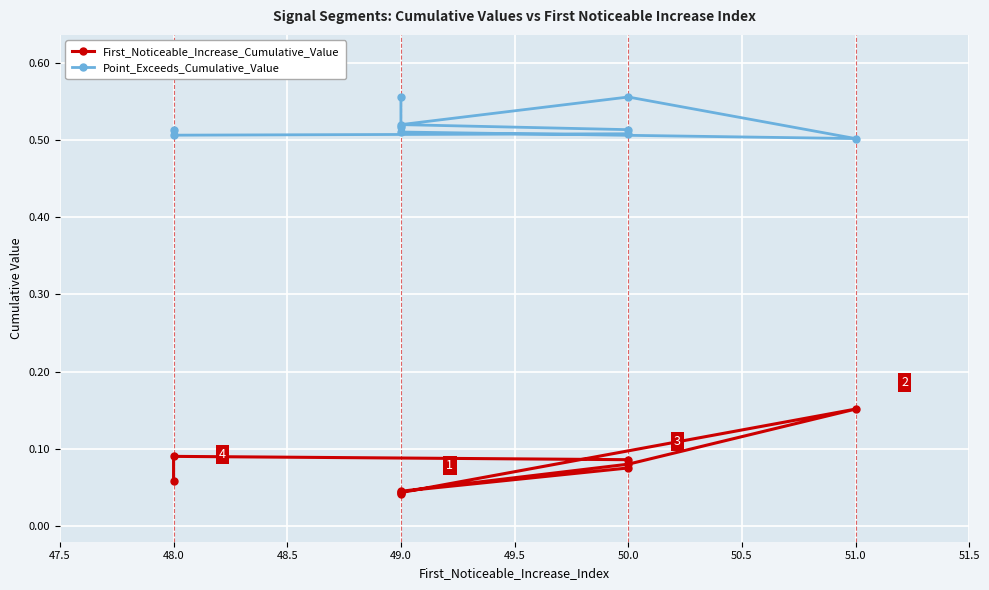

What is the sum of the First_Noticeable_Increase_Cumulative_Value values at 48.0 and 50.0?

0.2